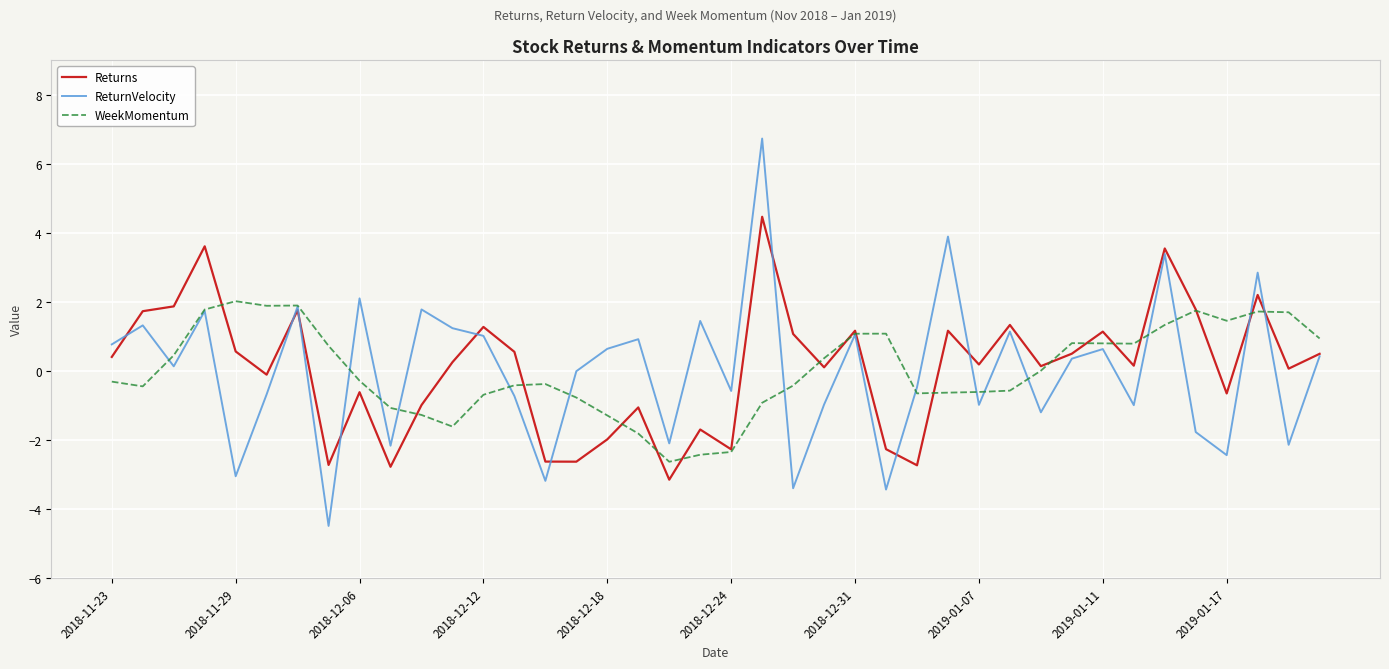

Rank the series by their maximum value, from lowest to highest.

WeekMomentum, Returns, ReturnVelocity